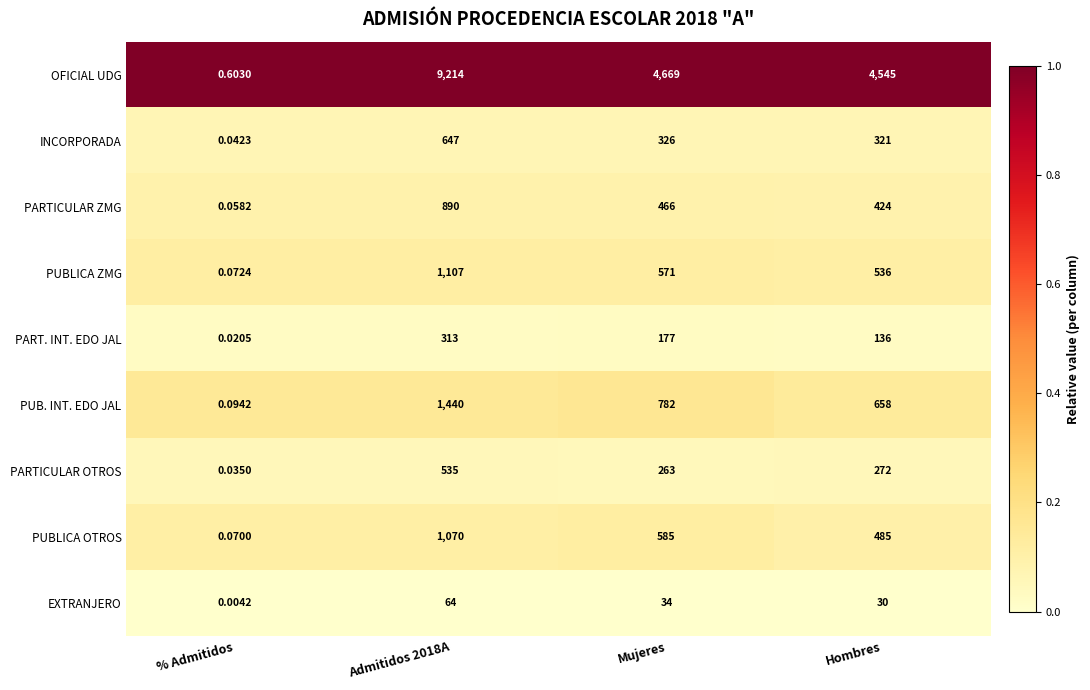

Rank the series by their maximum value, from highest to lowest.

OFICIAL UDG, PUB. INT. EDO JAL, PUBLICA ZMG, PUBLICA OTROS, PARTICULAR ZMG, INCORPORADA, PARTICULAR OTROS, PART. INT. EDO JAL, EXTRANJERO